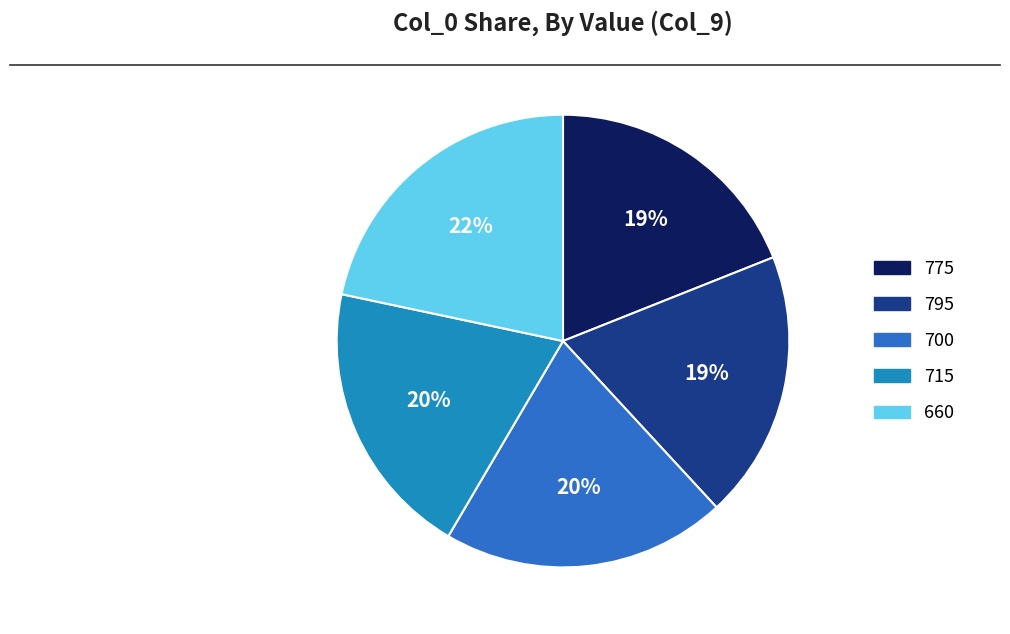

Count the number of slices in the pie.

5